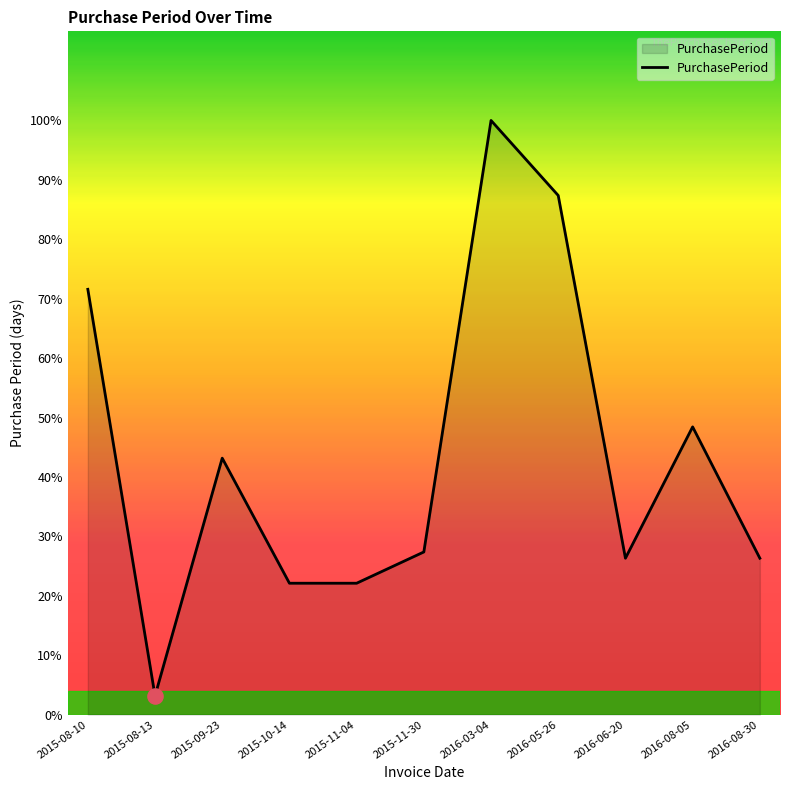

Which has a higher value, 2016-08-05 or 2015-11-30?

2016-08-05